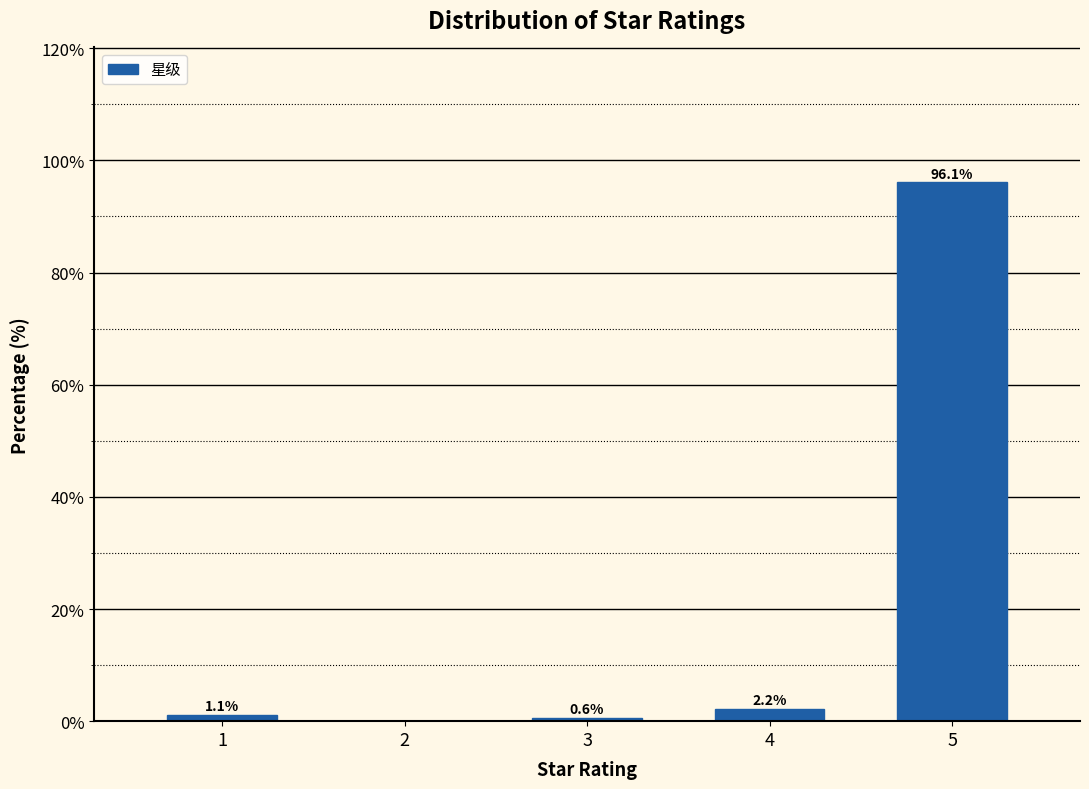

Reading left to right, what are all the values shown in this chart?

1=1.1	2=0.0	3=0.6	4=2.2	5=96.1